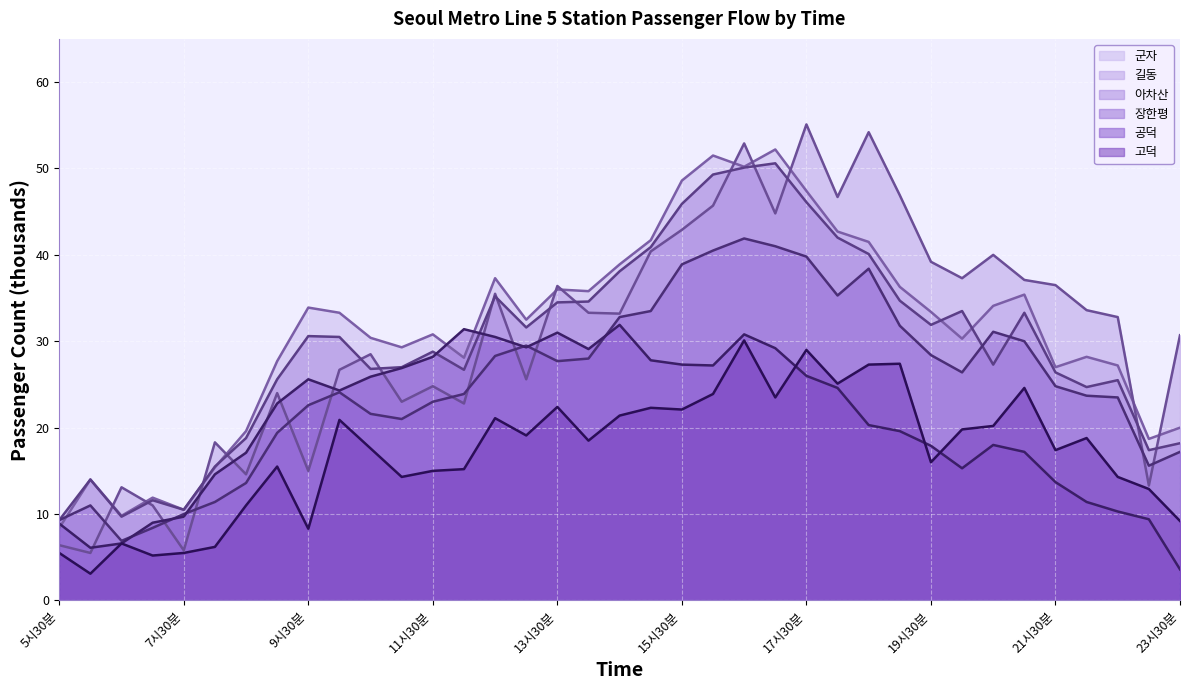

How many lines are shown in the chart?

6